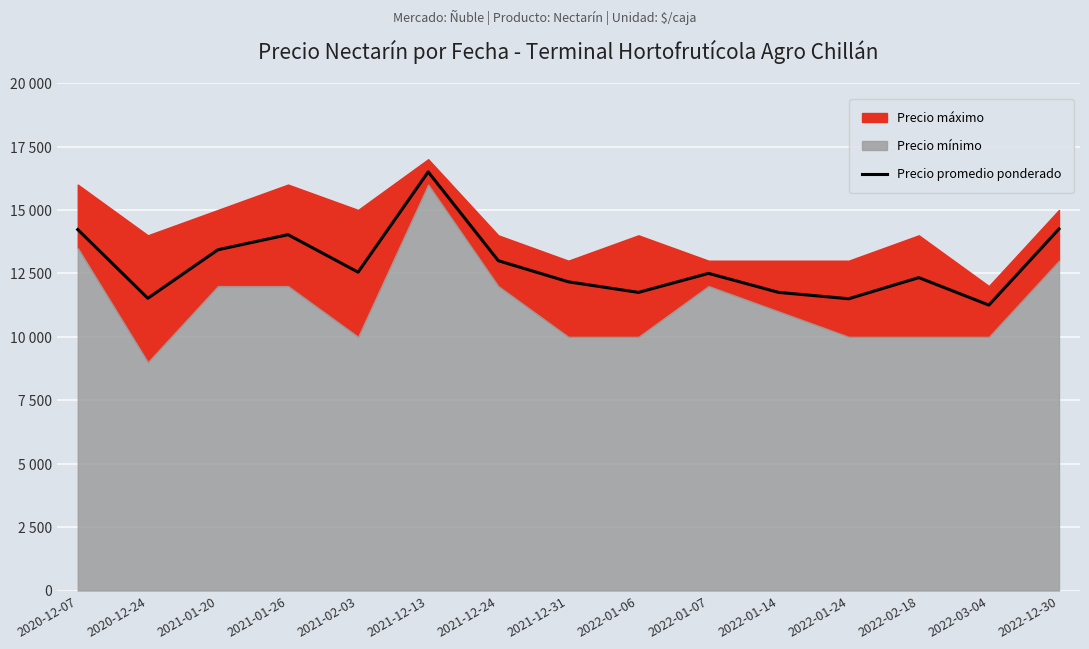

How many points are lower than both their immediate neighbors (excluding endpoints)?

5